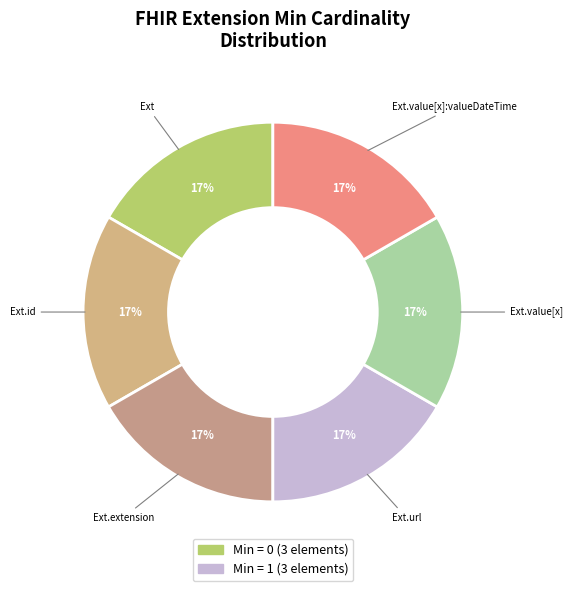

Does any single category account for the majority?

No